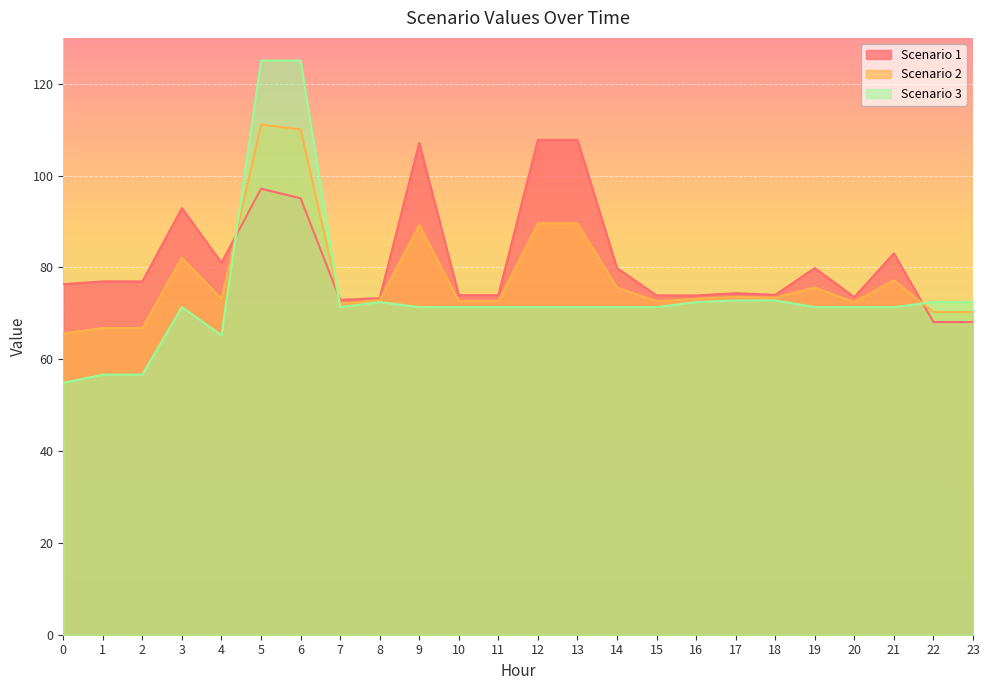

How many intersections are there between Scenario 2 and Scenario 1?

3